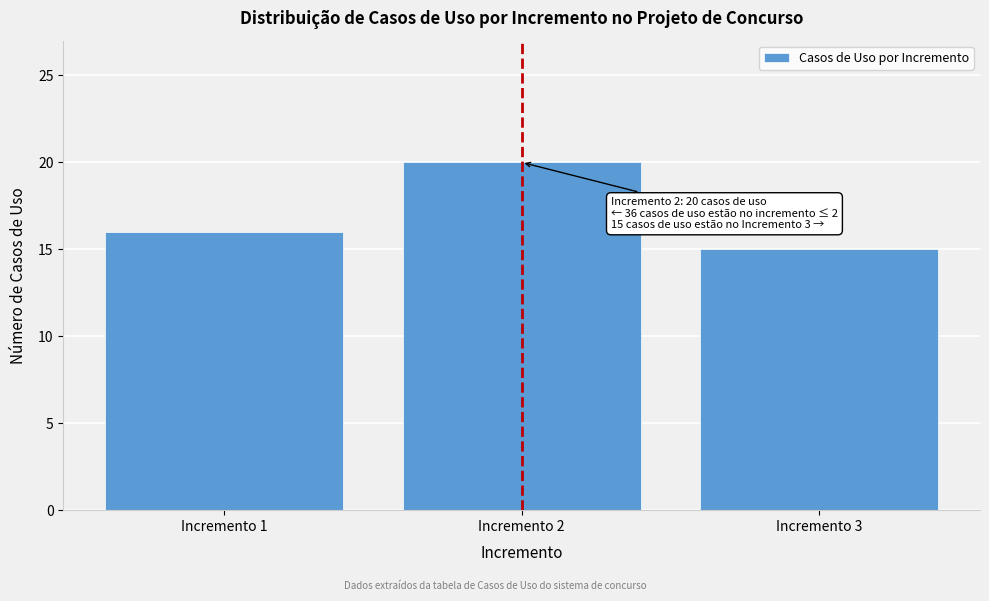

Reading left to right, transcribe all the data shown in this chart.

Incremento 1=16	Incremento 2=20	Incremento 3=15